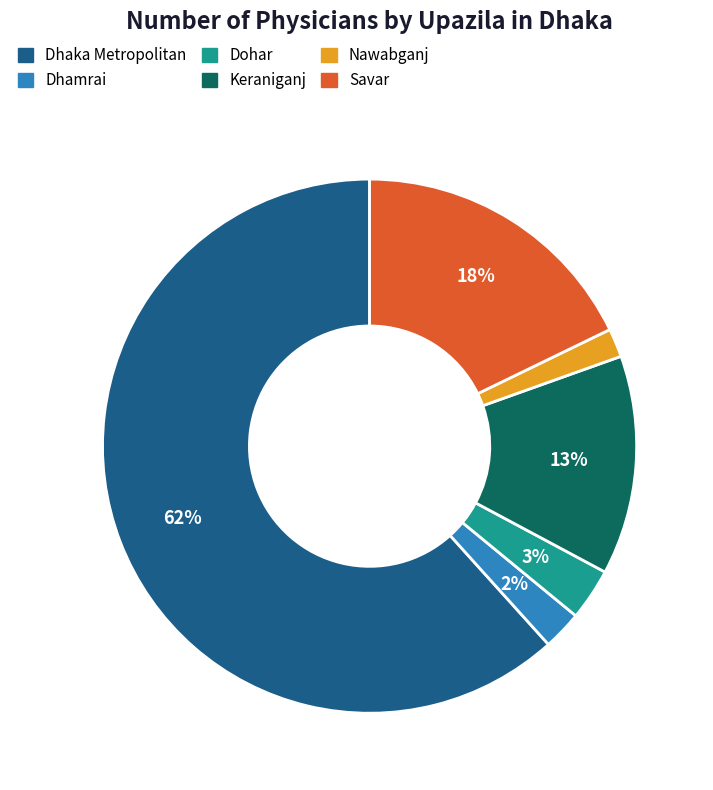

What is the ratio of the value at Keraniganj to the value at Savar?

0.7